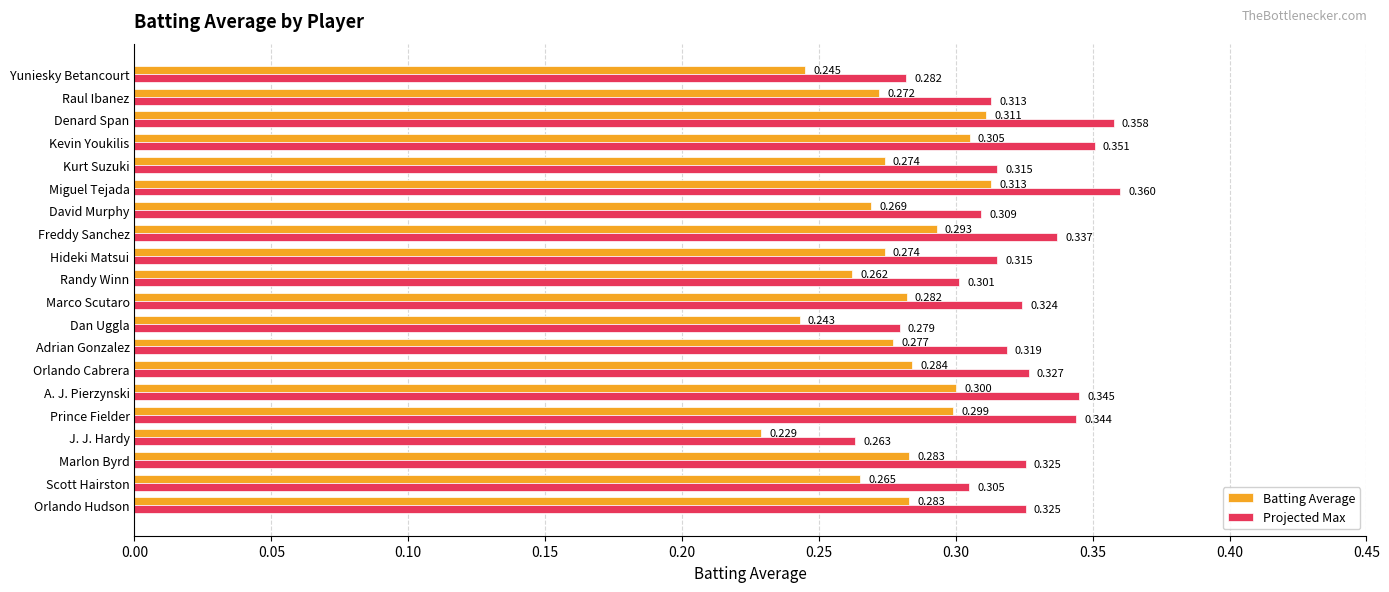

Between Kurt Suzuki and Kevin Youkilis, which series saw the biggest shift?

Projected Max